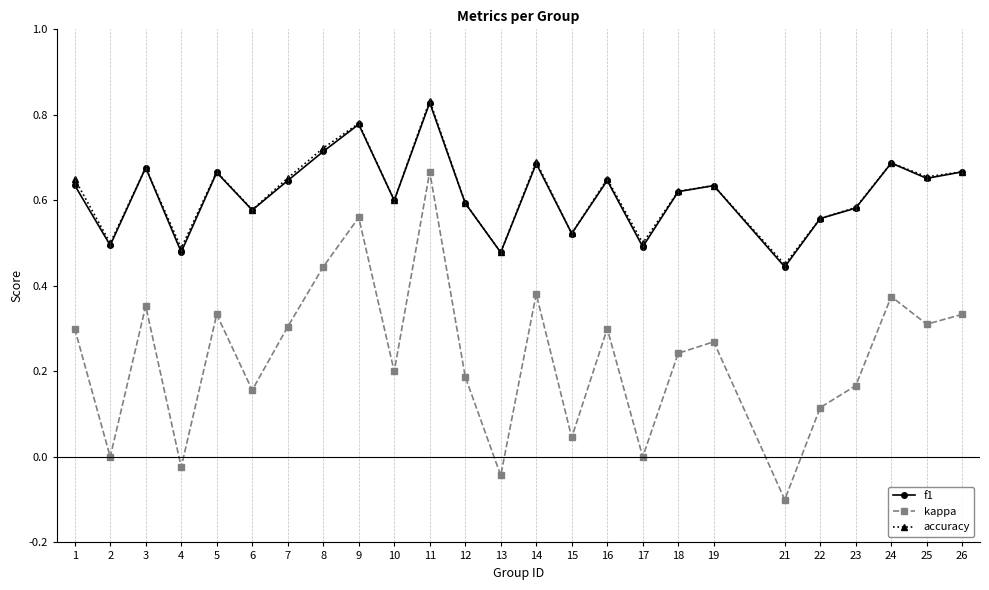

True or false: f1 and kappa intersect in this chart.

False